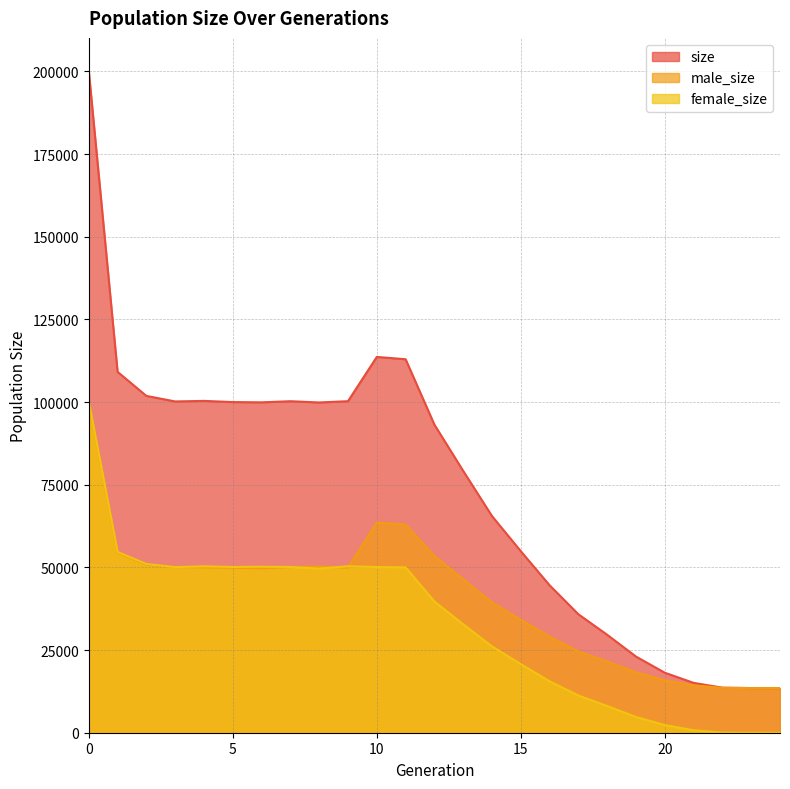

In female_size, how many points are lower than both neighbors (excluding endpoints)?

3